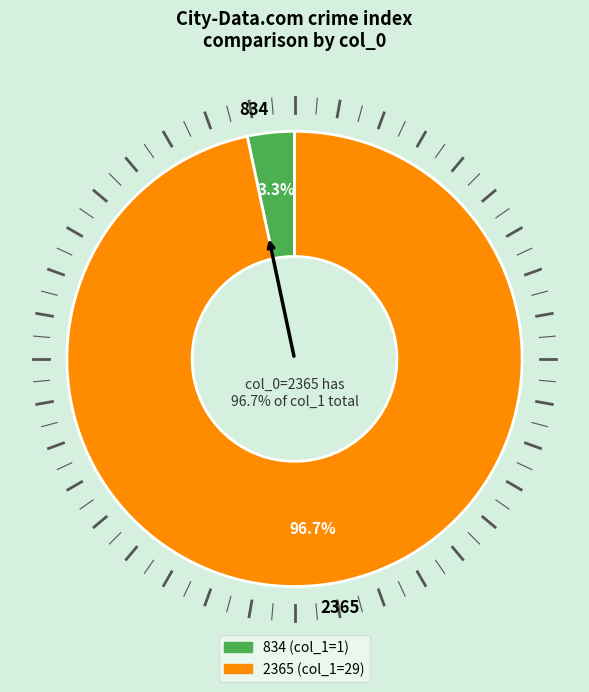

The 2365 slice represents 88% of the pie. True or false?

False